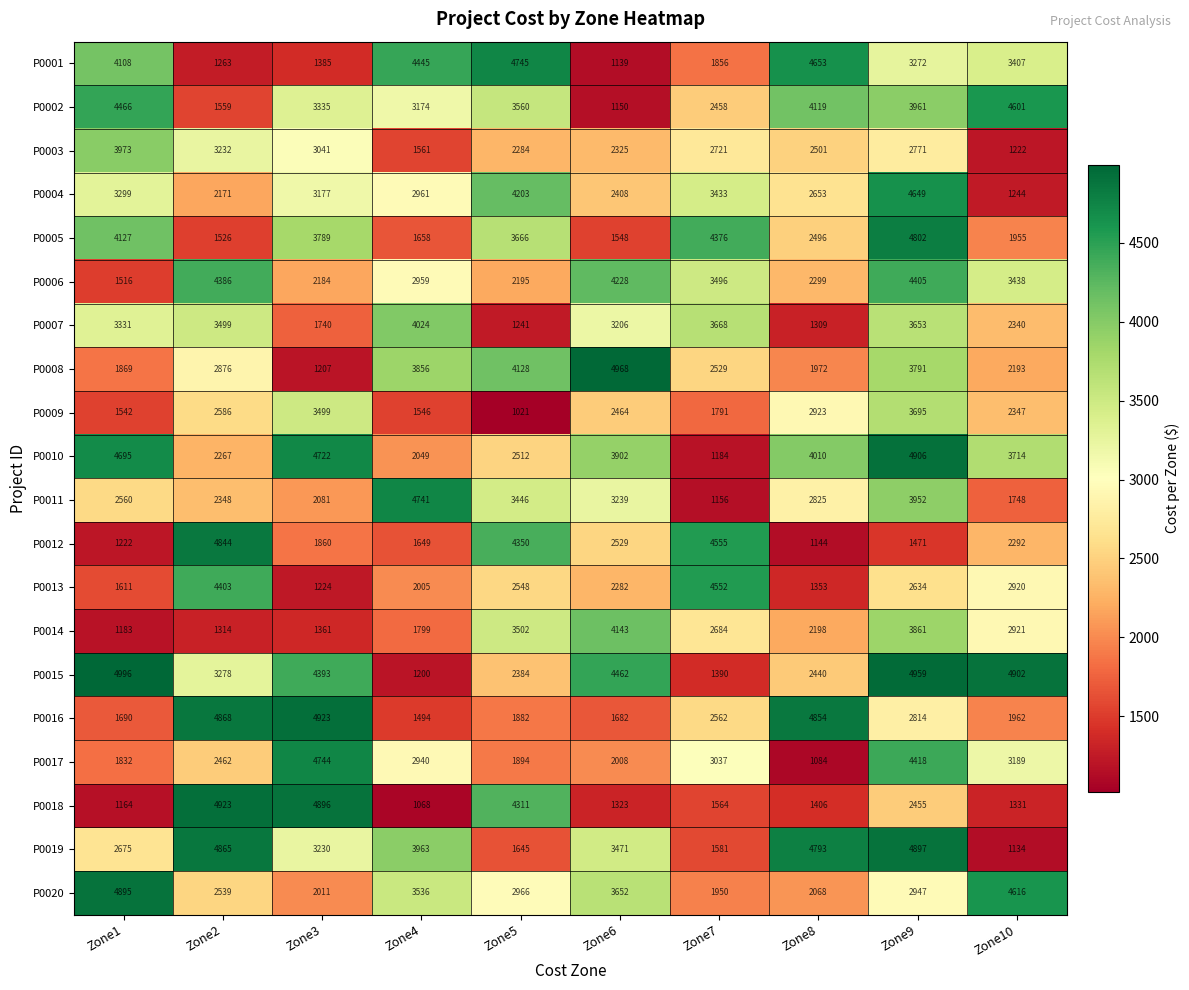

What is the difference between the maximum and second lowest values in the P0014 series?

2829